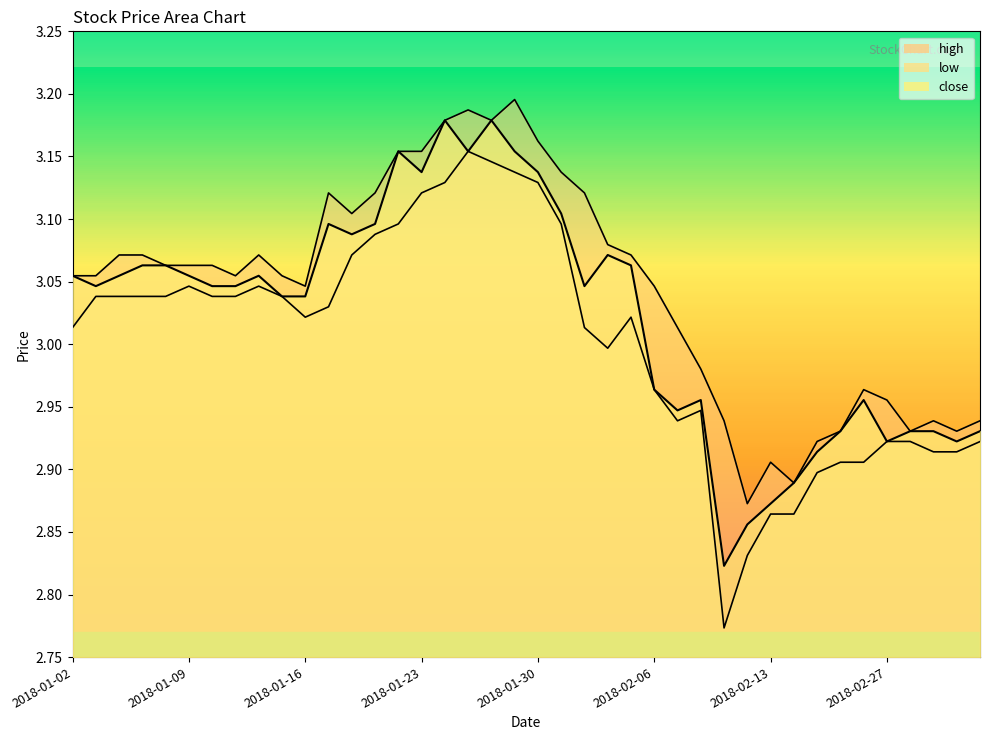

What is the change in value from 2018-01-26 to 2018-02-02?

-0.1